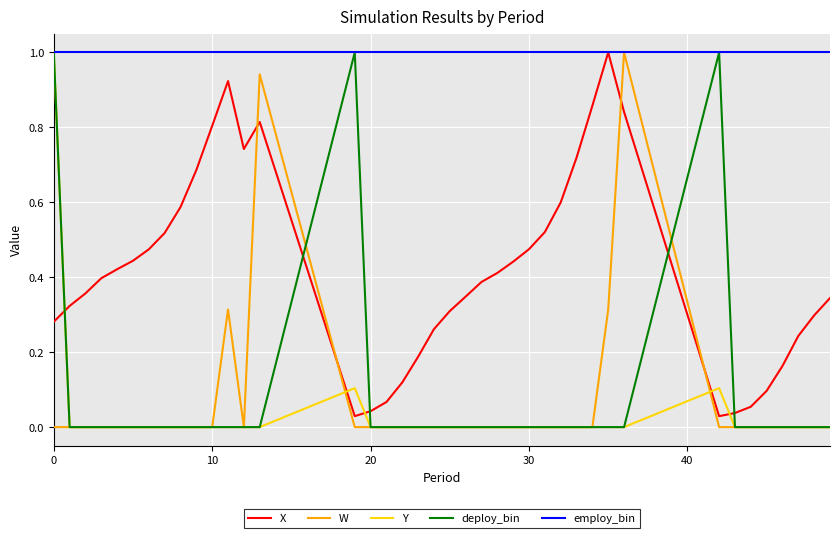

What are all the series names shown in the legend?

X, W, Y, deploy_bin, employ_bin